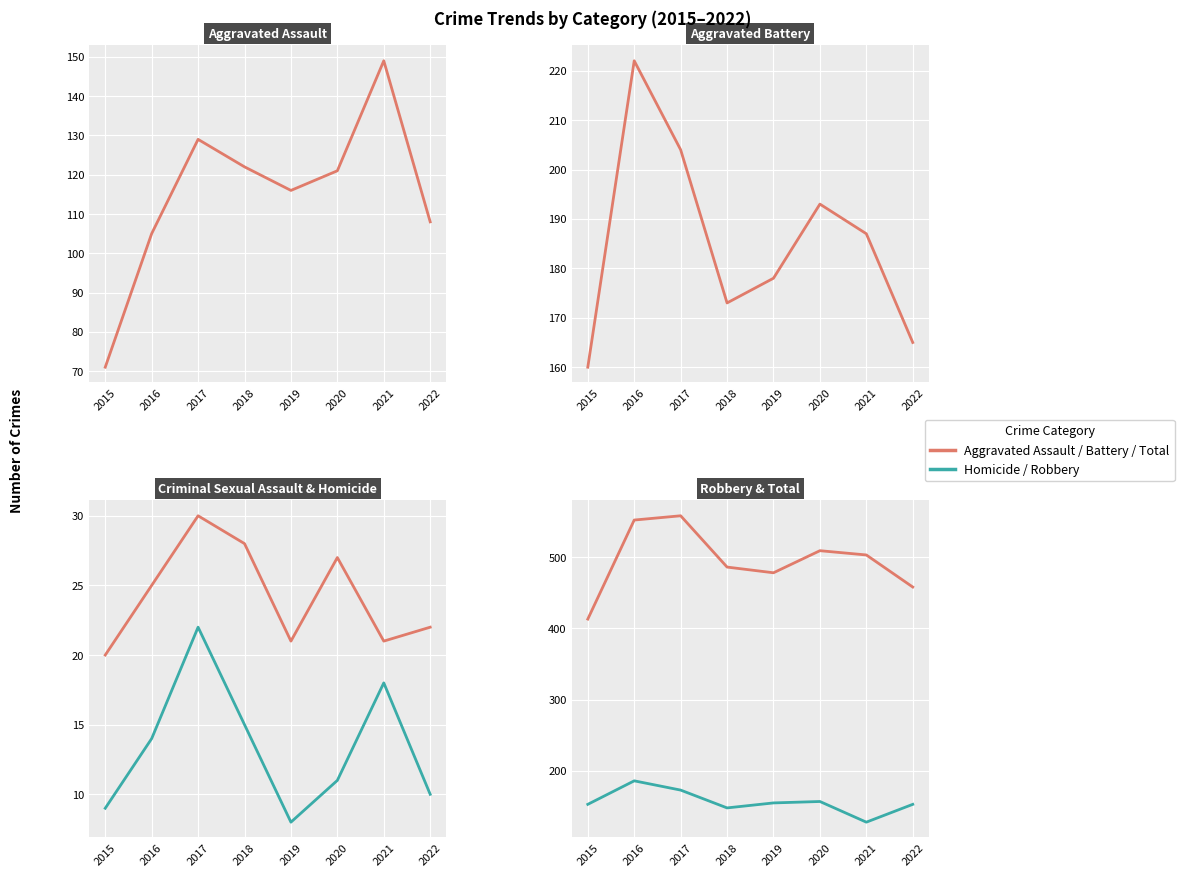

True or false: Criminal Sexual Assault and Aggravated Assault cross at least once.

False